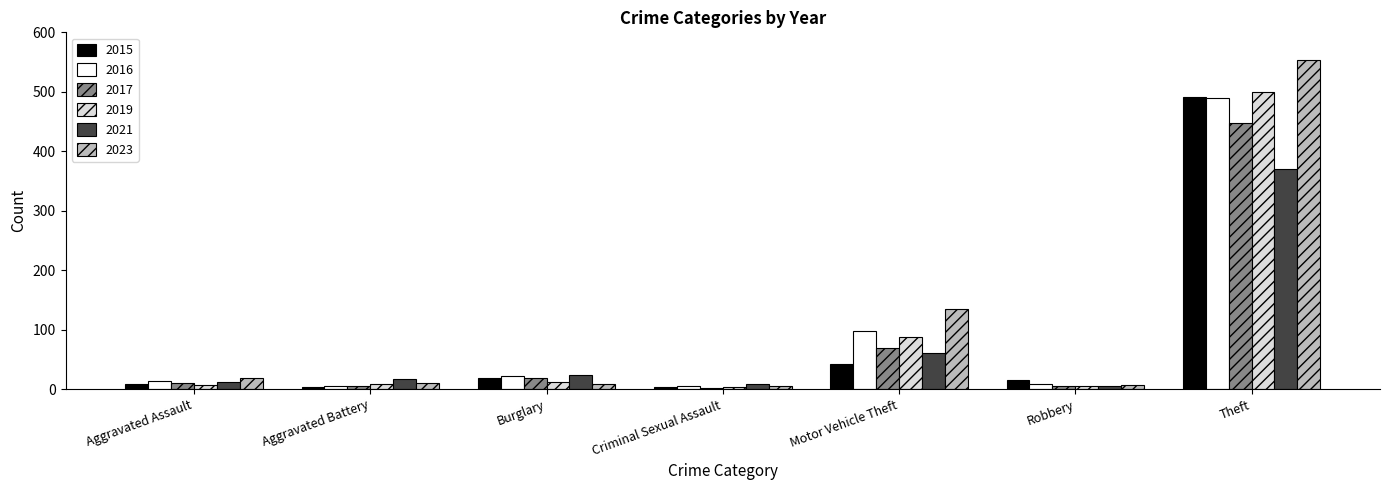

At which label does 2017 reach its peak?

Theft